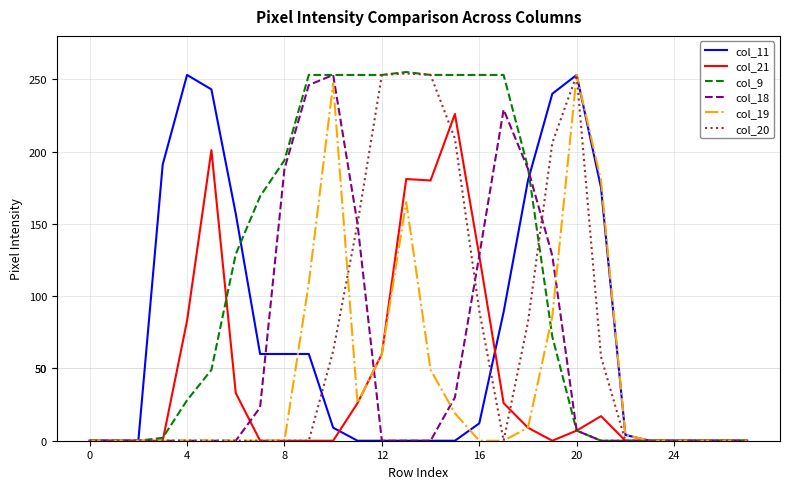

What is the greatest value displayed?

255